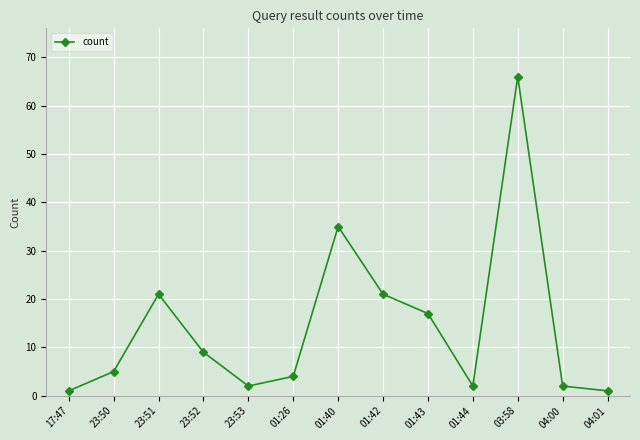

What is the sum of all values?

186